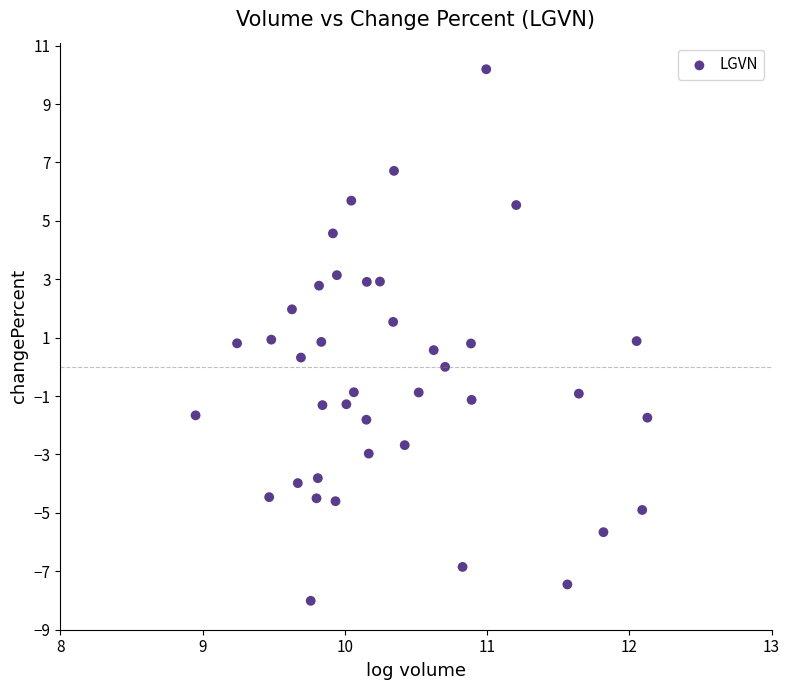

What is the range of X values (max minus min)?

3.2